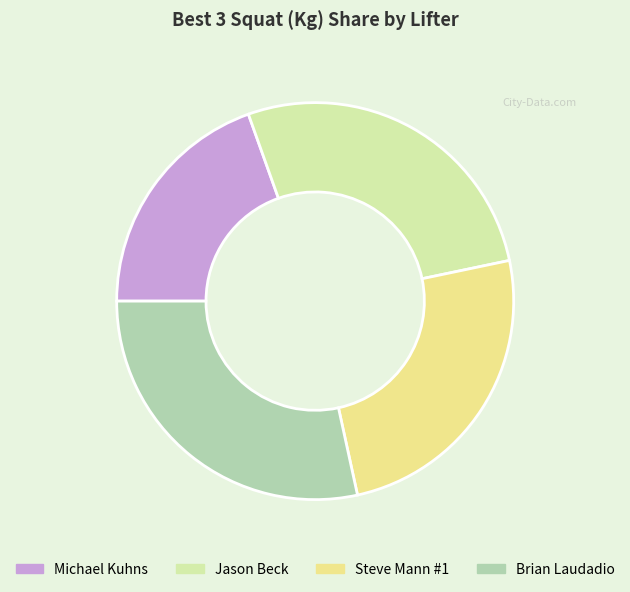

Which has a higher value, Brian Laudadio or Michael Kuhns?

Brian Laudadio